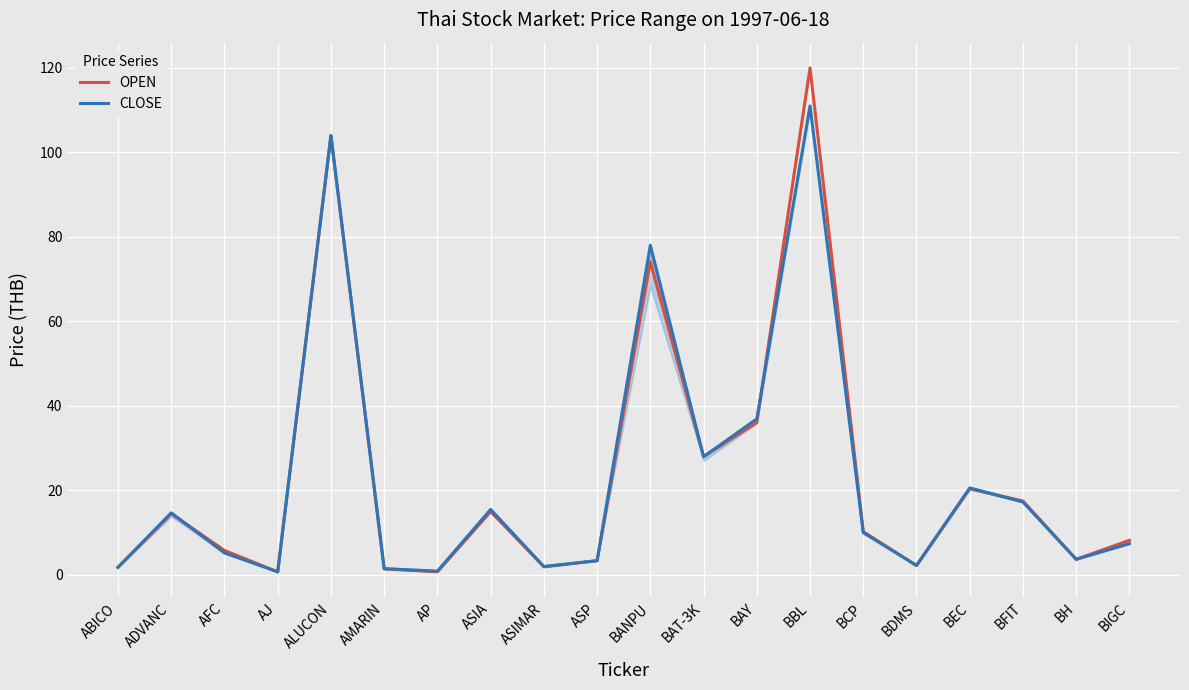

At which label is OPEN closest to 60?

BANPU